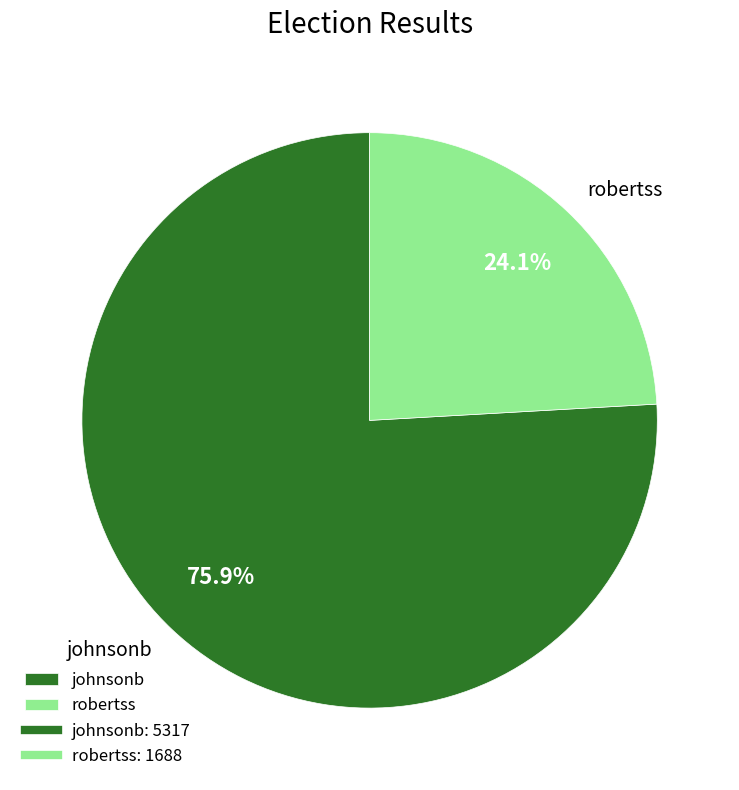

Rank the categories by value from highest to lowest.

johnsonb, robertss